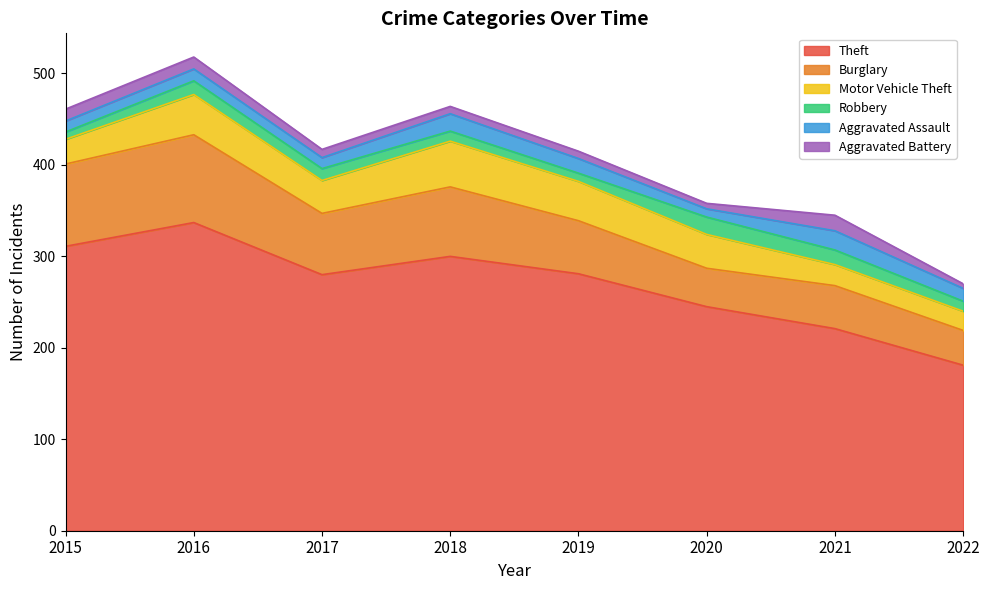

How many data points does each series have?

8